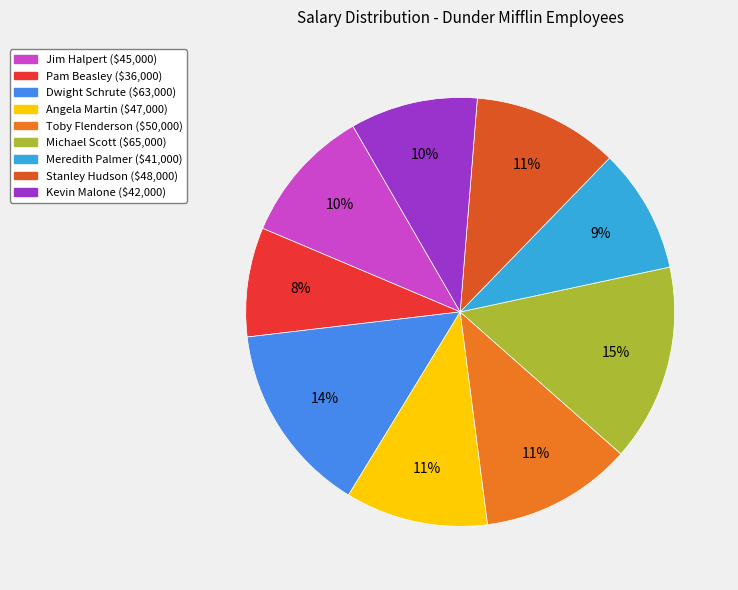

Is there a majority slice in this chart?

No